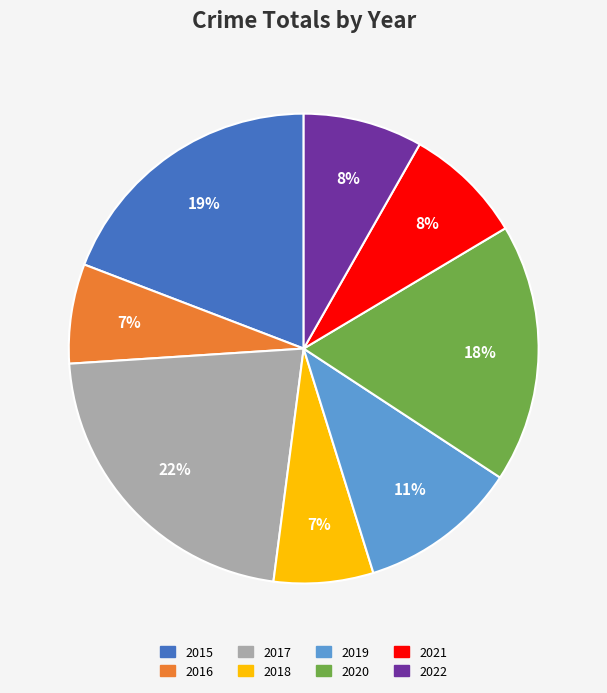

Between 2019 and 2015, which is larger?

2015